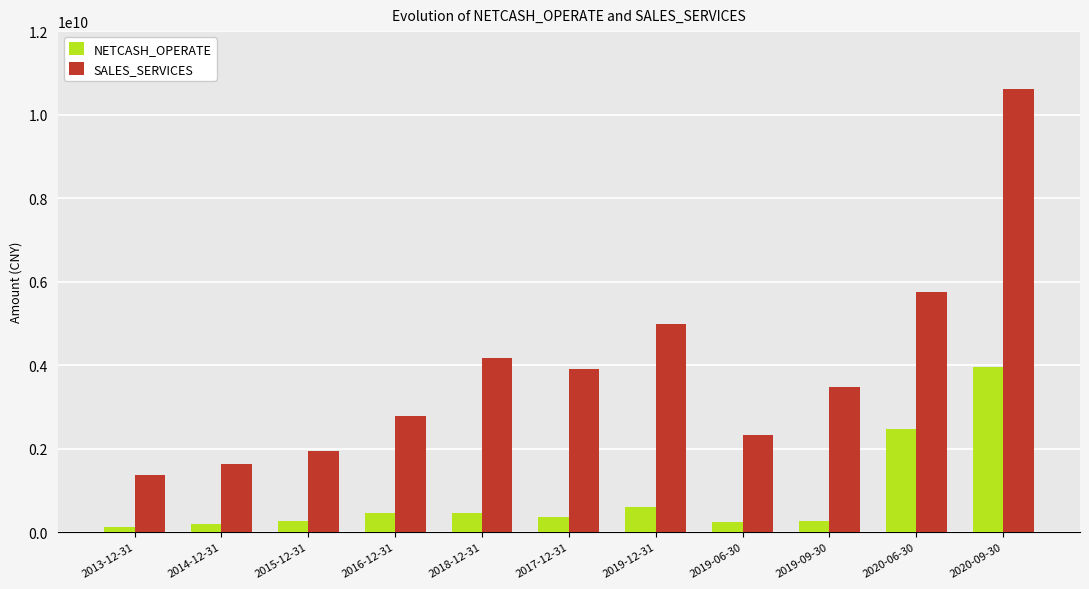

What value does the SALES_SERVICES series have at 2019-06-30?

2321334838.1